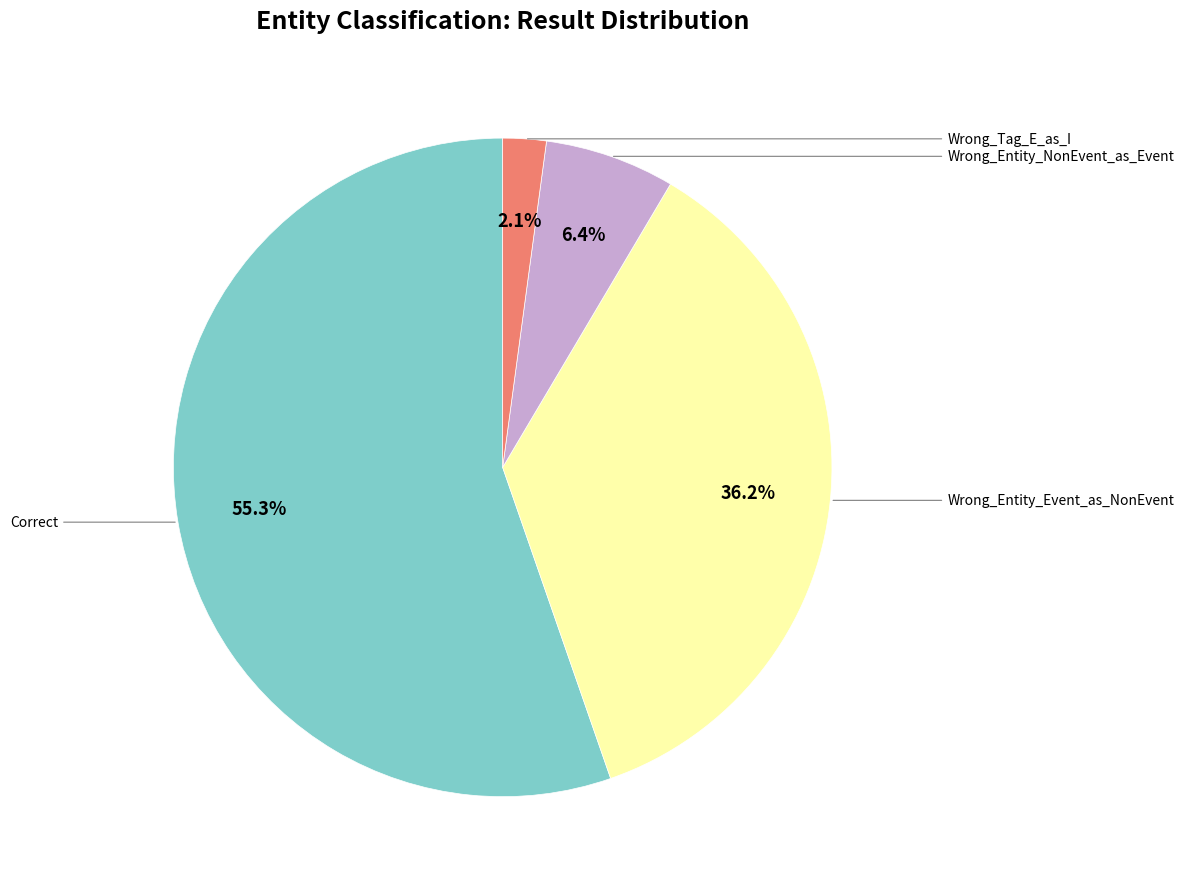

Does any single category account for the majority?

Yes